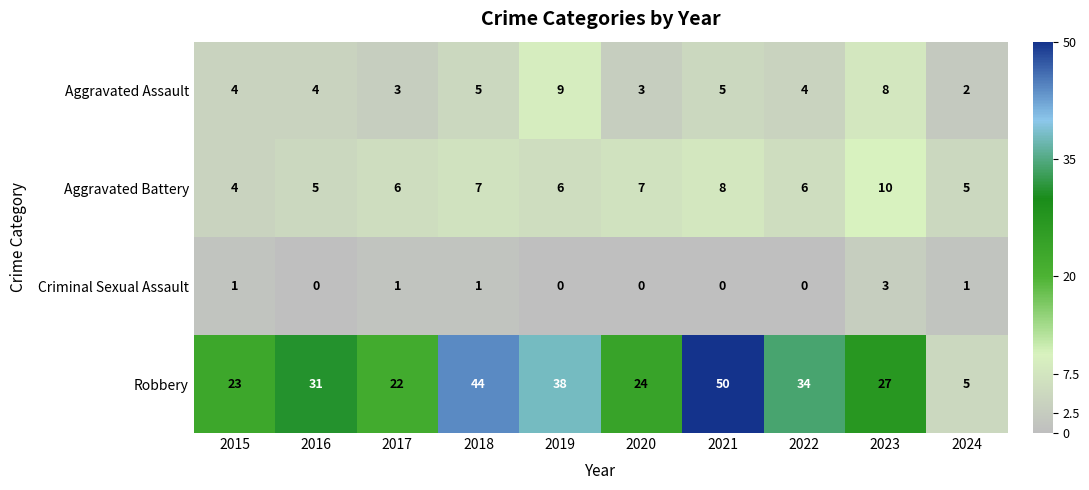

What is the spread (max minus min) of values at 2018?

43